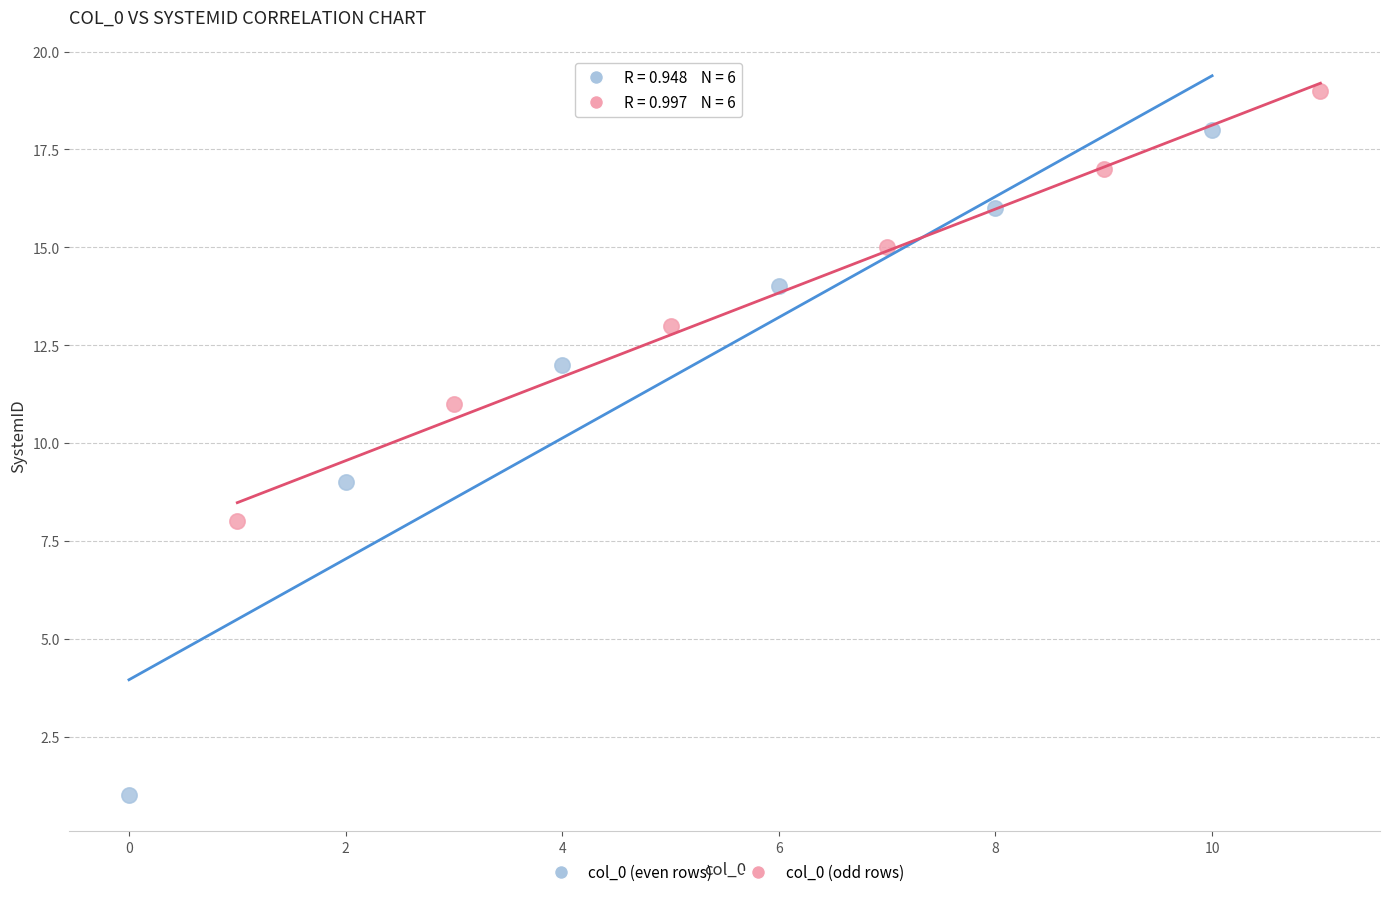

Which series reaches the maximum Y coordinate?

col_0 (odd rows)